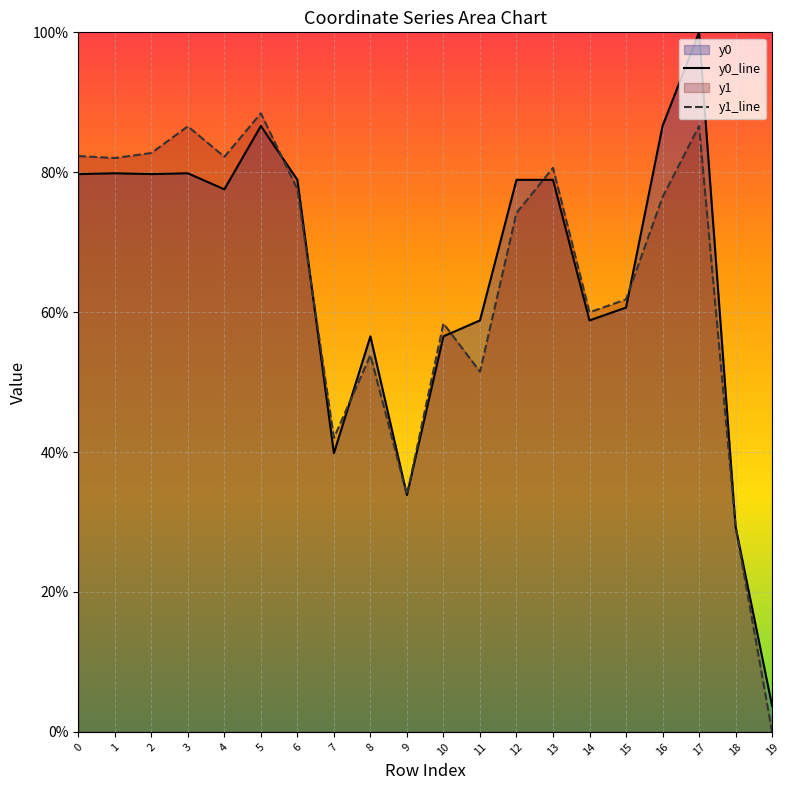

What is the spread (max minus min) of values at 5?

1.8